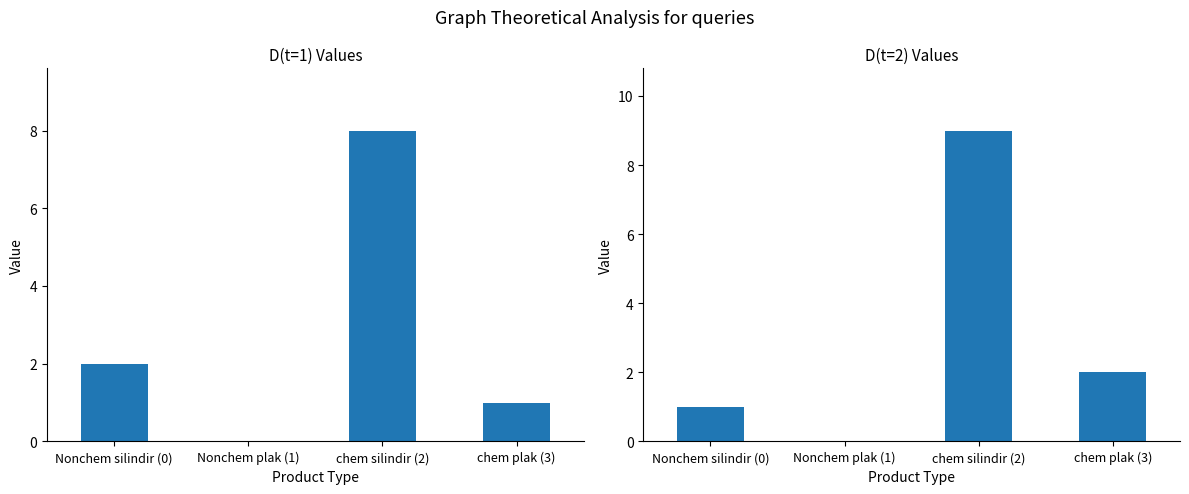

At which label does D(t=1) reach its minimum?

Nonchem plak (1)